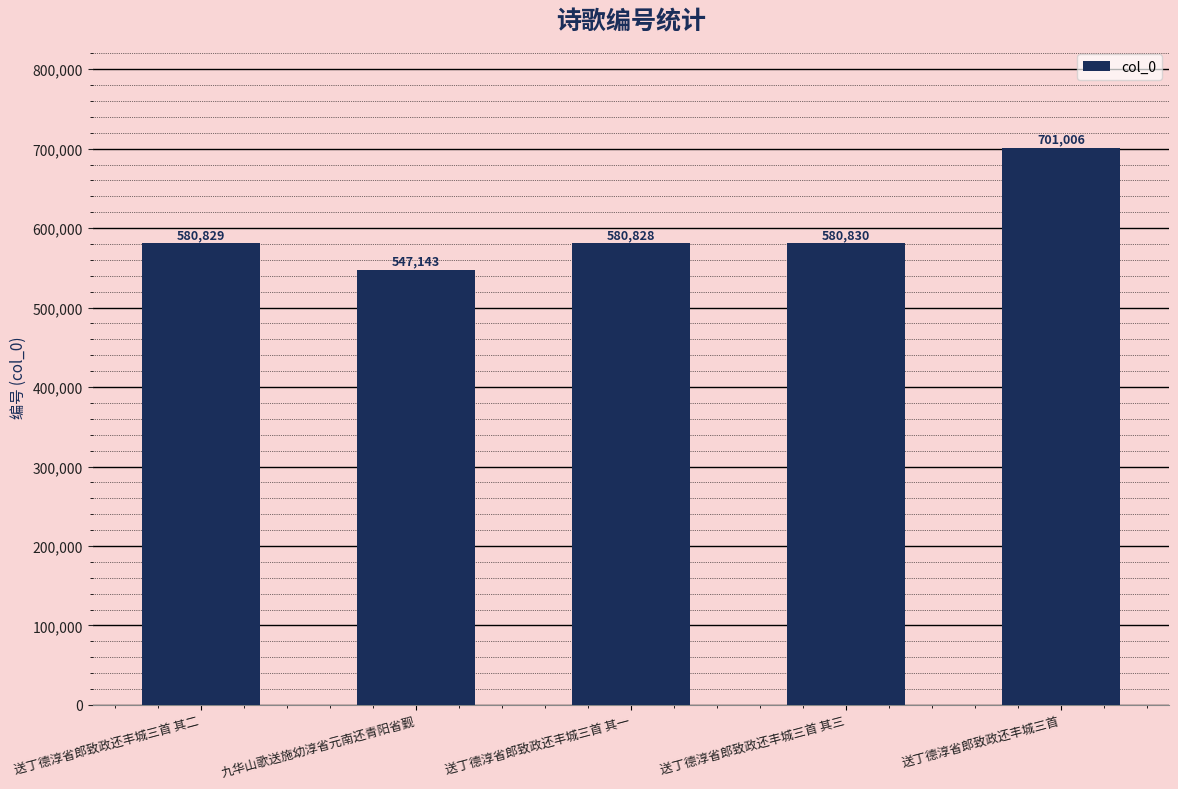

Between 送丁德淳省郎致政还丰城三首 其三 and 九华山歌送施幼淳省元南还青阳省觐, which is larger?

送丁德淳省郎致政还丰城三首 其三